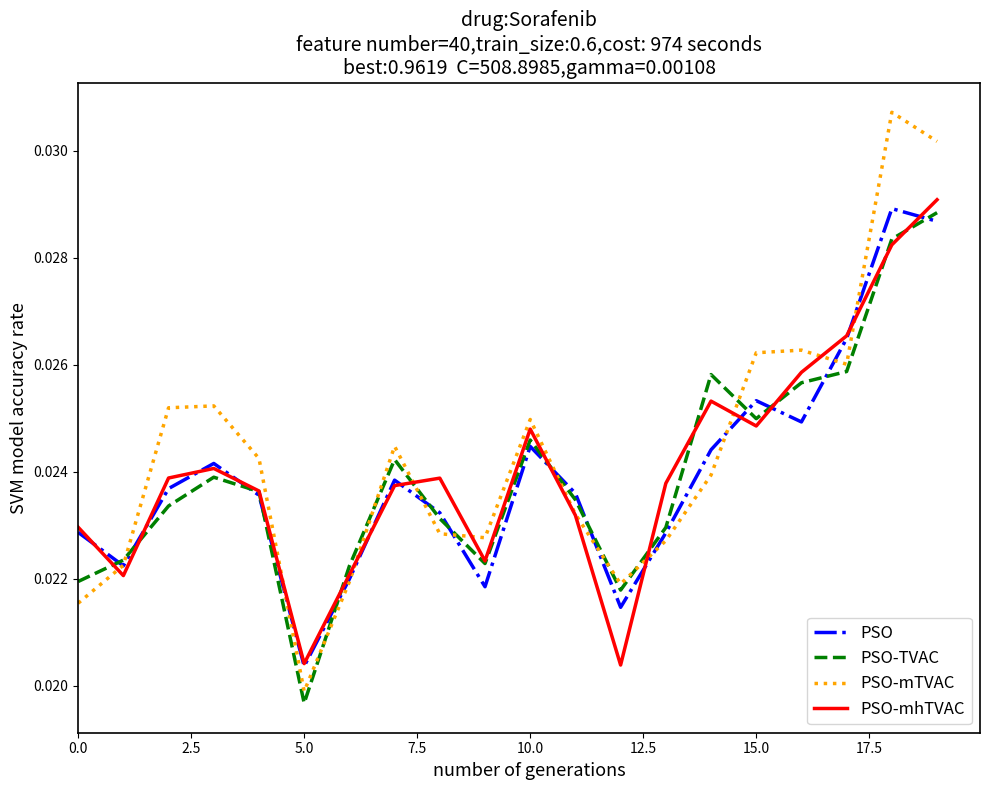

Which series has the largest total across all categories?

PSO-mTVAC